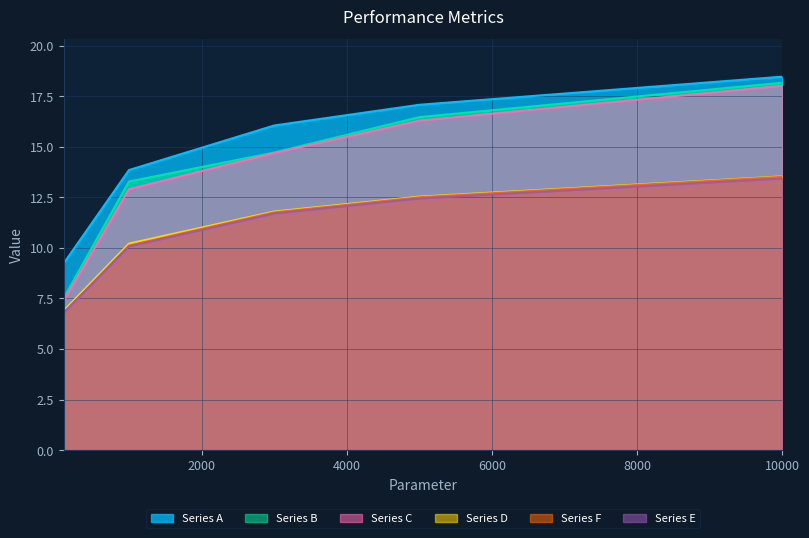

Reading left to right, transcribe all the data shown in this chart.

col_2: 100=9.2	1000=13.9	3000=16.1	5000=17.1	10000=18.5
col_3: 100=7.5	1000=13.3	3000=14.7	5000=16.5	10000=18.2
col_4: 100=7.4	1000=12.9	3000=14.7	5000=16.3	10000=18.0
col_6: 100=6.9	1000=10.2	3000=11.8	5000=12.5	10000=13.5
col_7: 100=6.8	1000=10.1	3000=11.7	5000=12.4	10000=13.4
col_8: 100=6.8	1000=10.1	3000=11.8	5000=12.5	10000=13.5